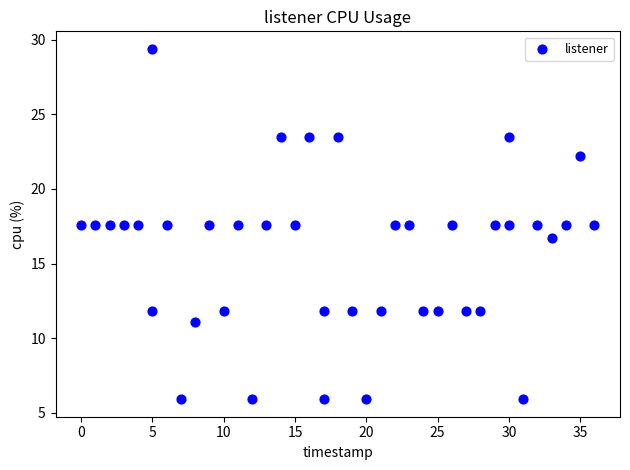

What Y value in the scatter plot is closest to 17?

16.7